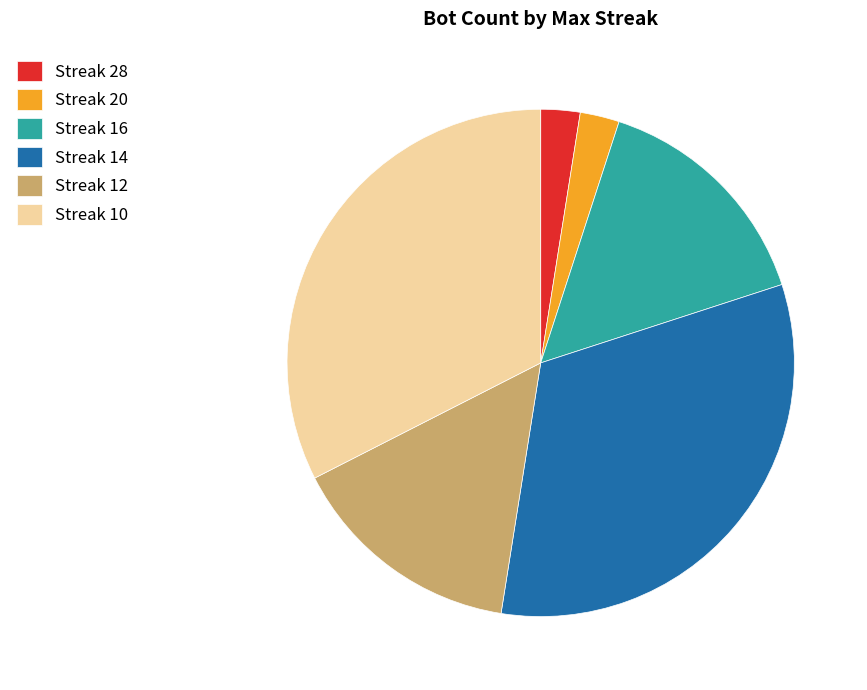

Is Streak 20 the majority of the pie?

No